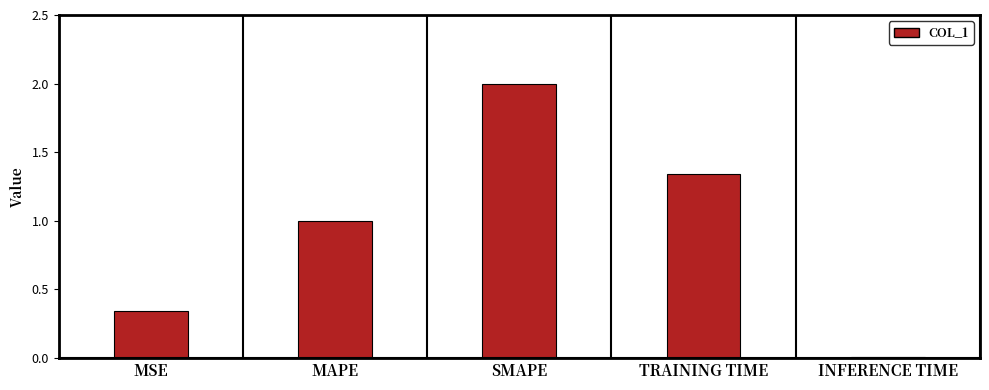

At which label does the data first exceed 1?

MAPE